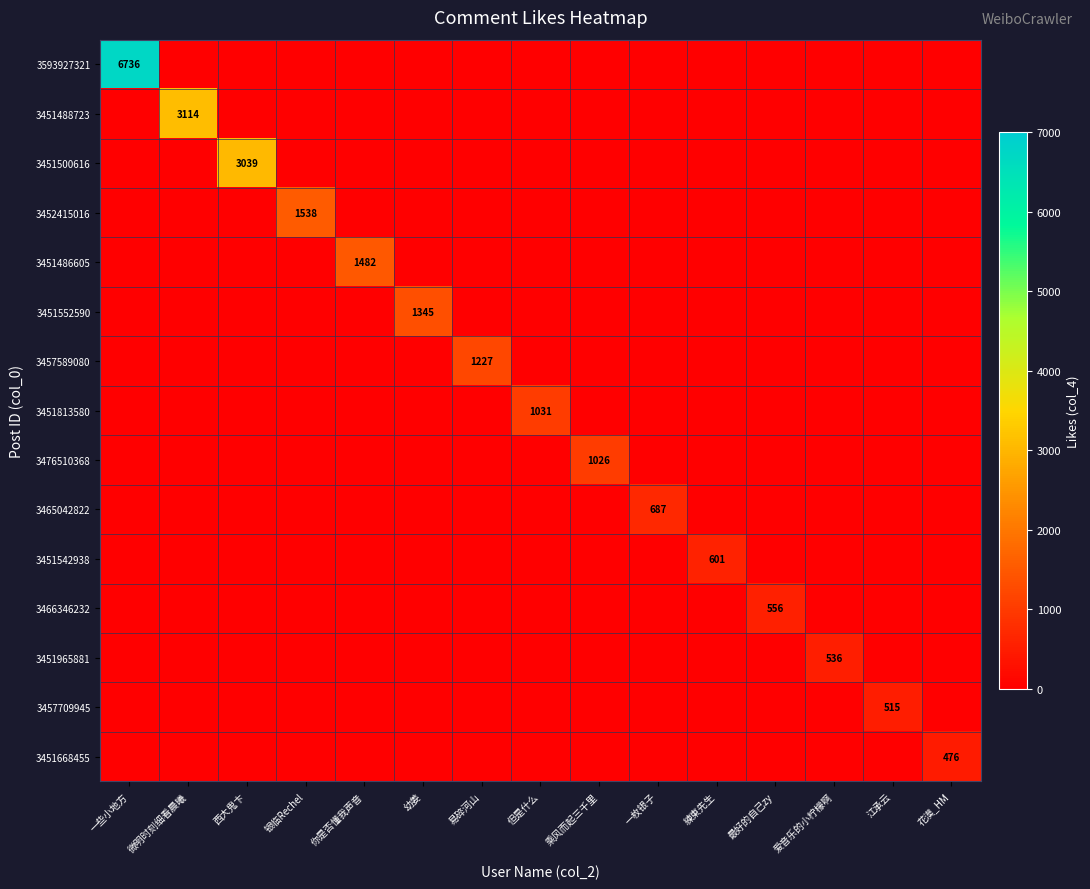

Is it true that 3452415016 equals 888 at 银临Rechel?

False